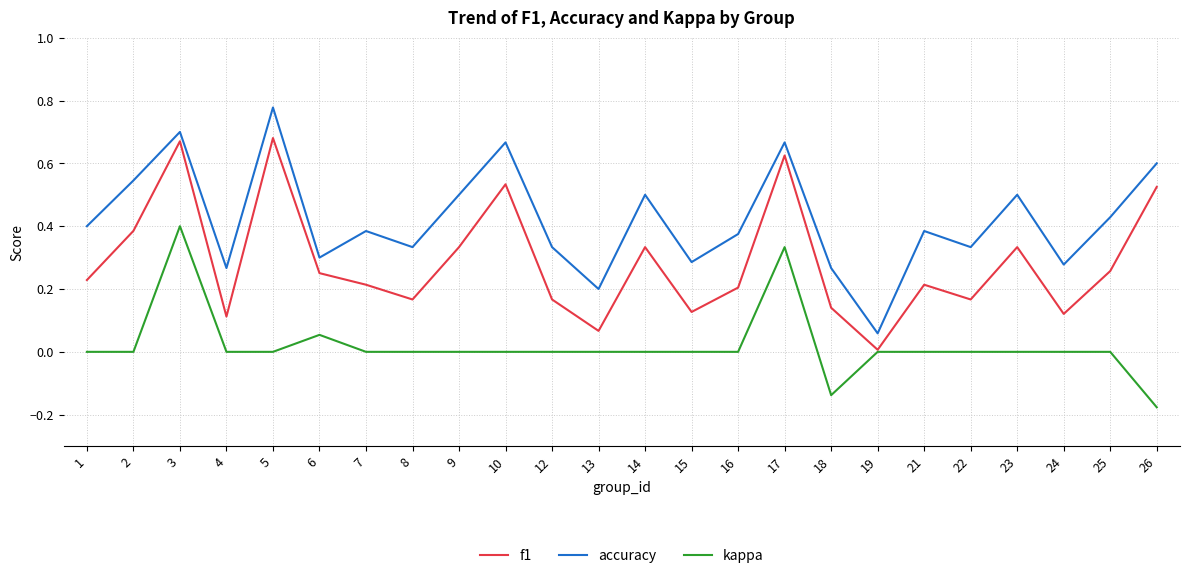

Which series has the largest range (max minus min)?

accuracy